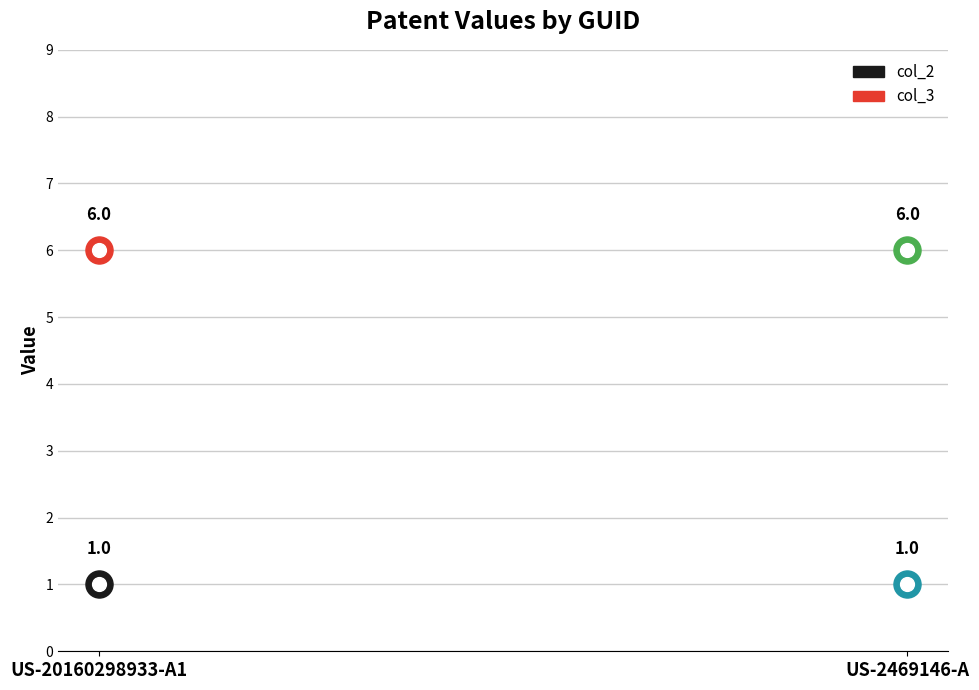

Which series reaches the minimum Y coordinate?

col_2